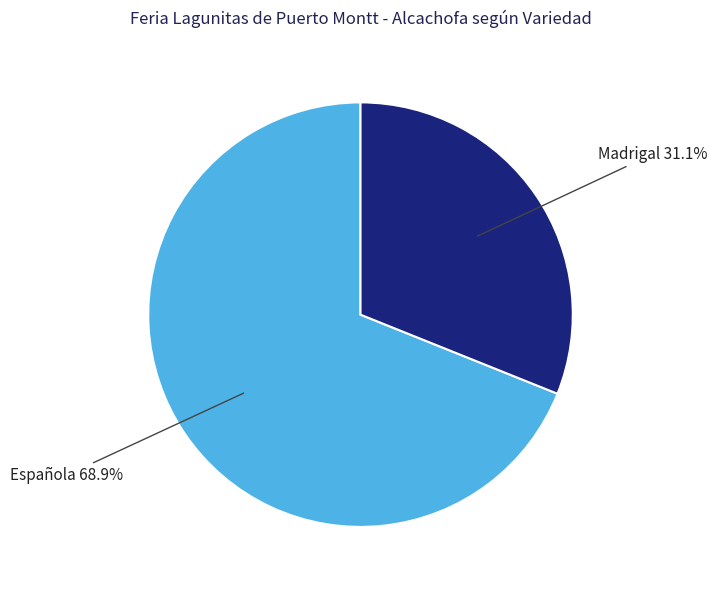

Does any single category account for the majority?

Yes